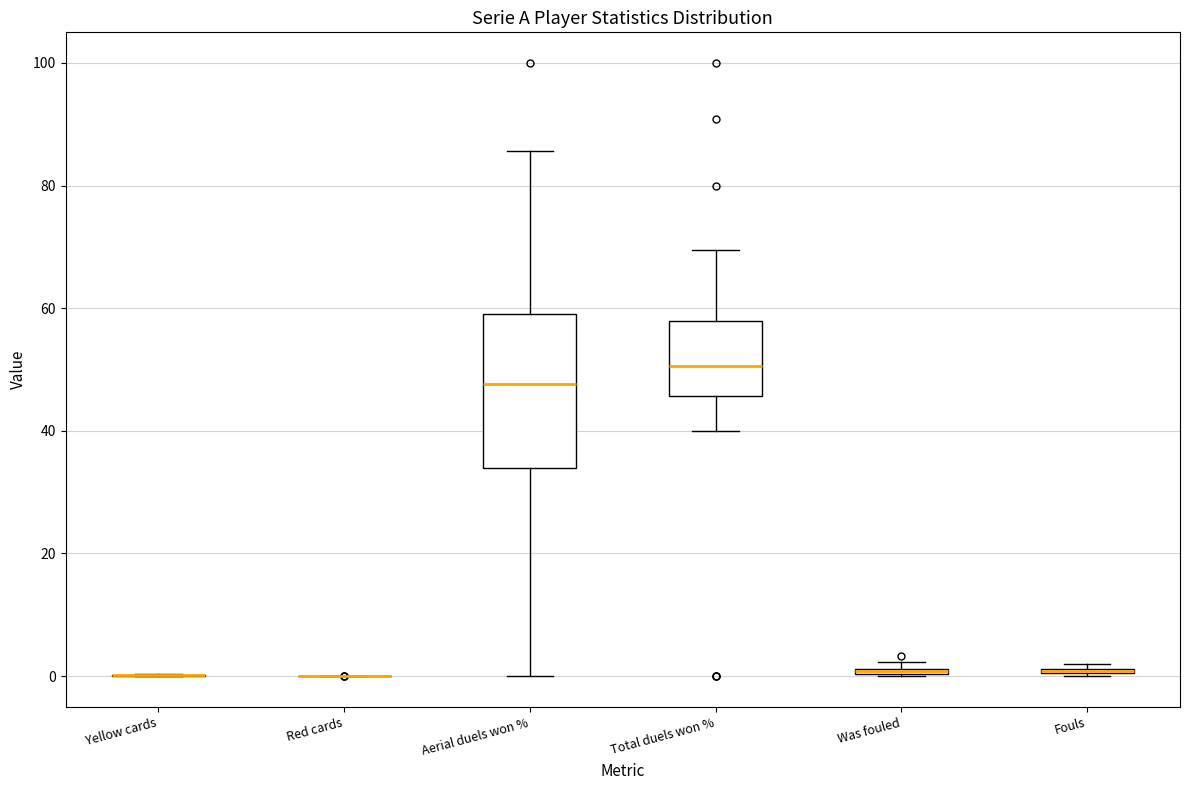

Which box is the tallest, from its lower edge to its upper edge?

Aerial duels won %